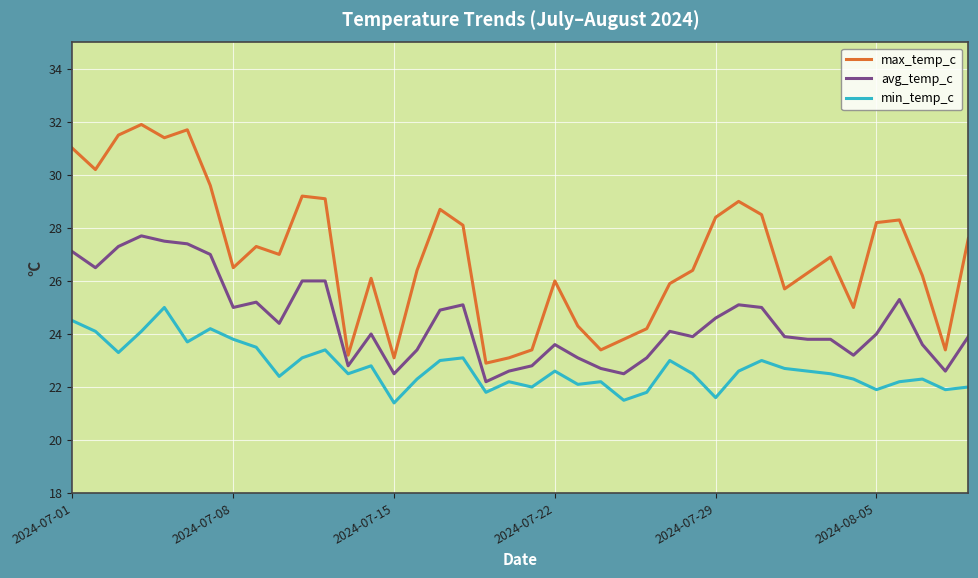

What is the minimum value shown in the chart?

21.4